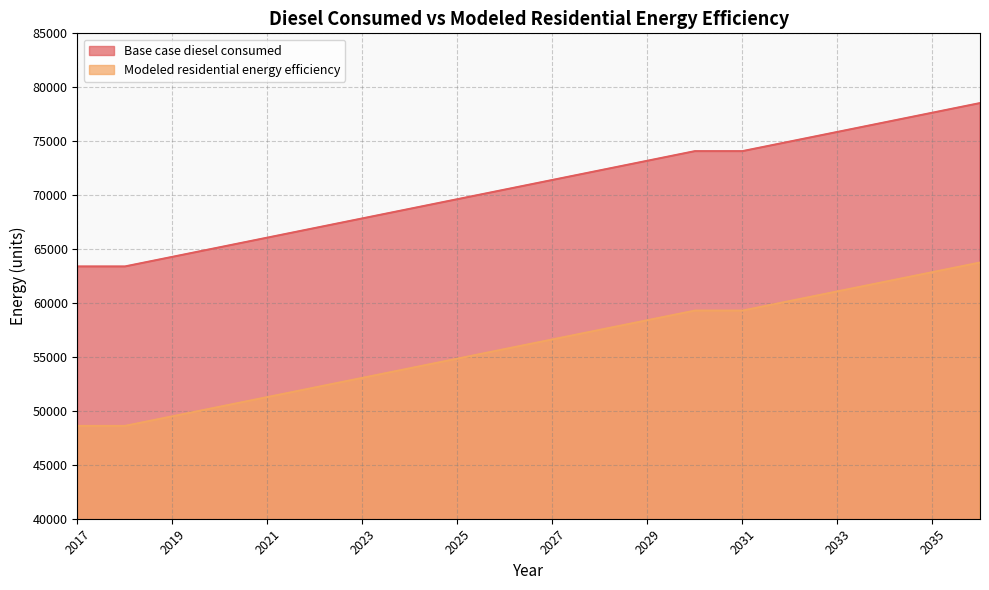

What is the difference between the maximum and second lowest values in the Modeled residential energy efficiency series?

15144.4